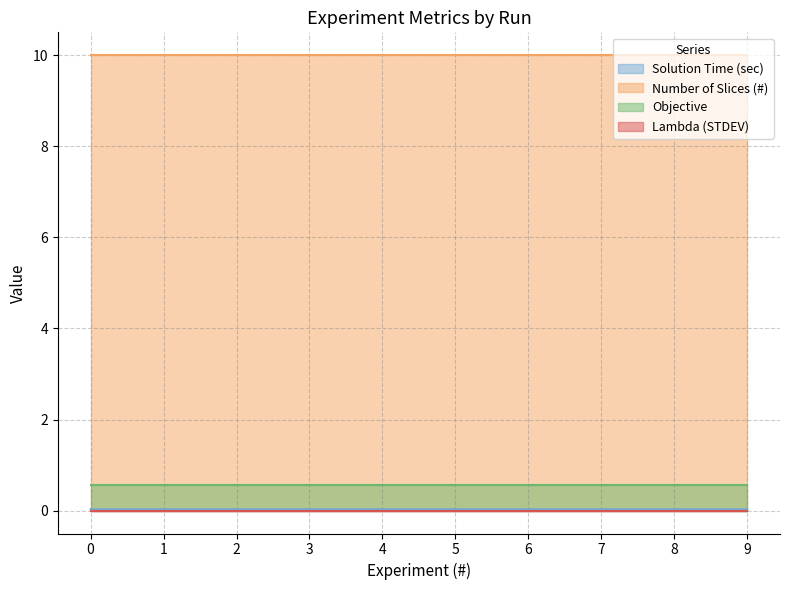

Reading left to right, list all the values displayed in this chart.

Solution Time (sec): 0.0	0.0	0.0	0.0	0.0	0.0	0.0	0.0	0.0	0.0
Number of Slices (#): 10.0	10.0	10.0	10.0	10.0	10.0	10.0	10.0	10.0	10.0
Objective: 0.6	0.6	0.6	0.6	0.6	0.6	0.6	0.6	0.6	0.6
Lambda (STDEV): 0.0	0.0	0.0	0.0	0.0	0.0	0.0	0.0	0.0	0.0